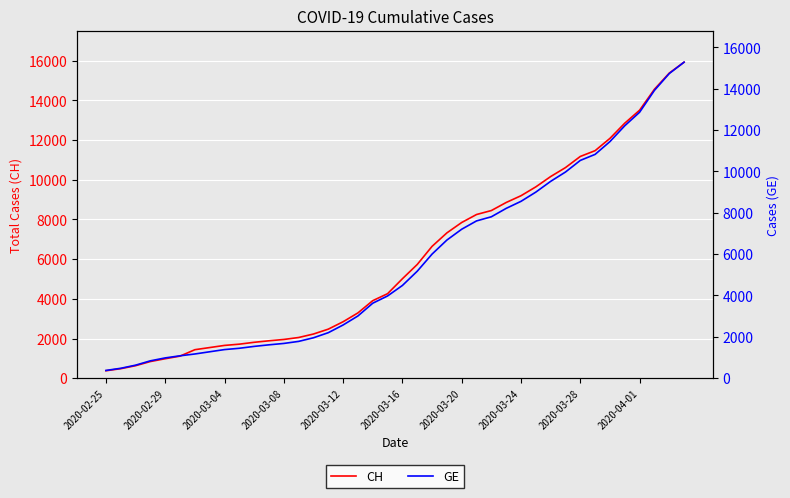

What is the difference between the highest and lowest values at 11?

271